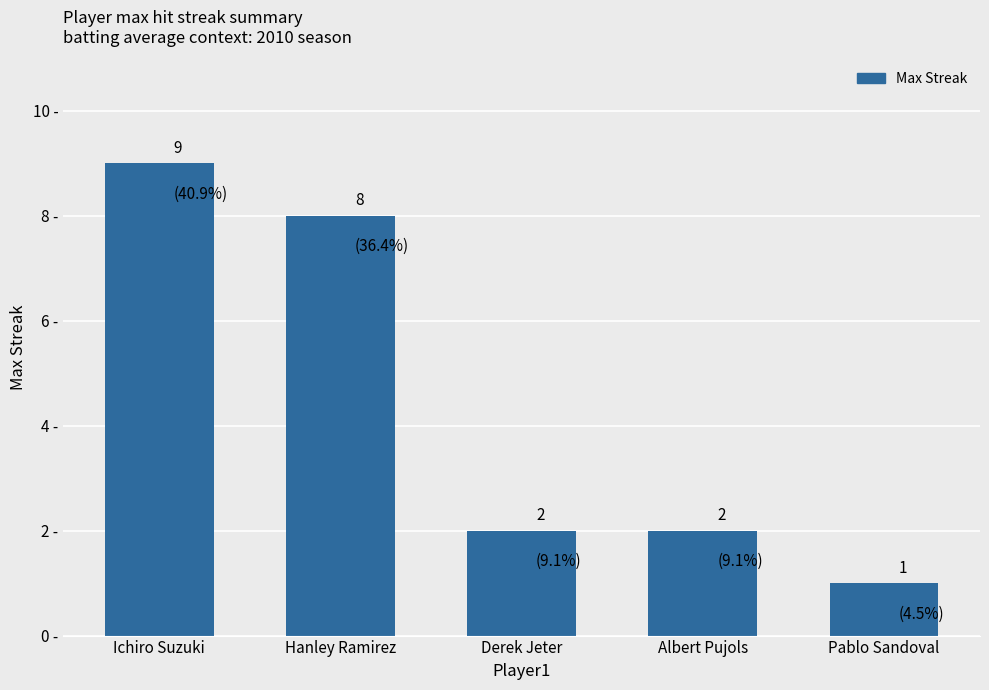

What is the label of the 2nd bar from the left?

Hanley Ramirez